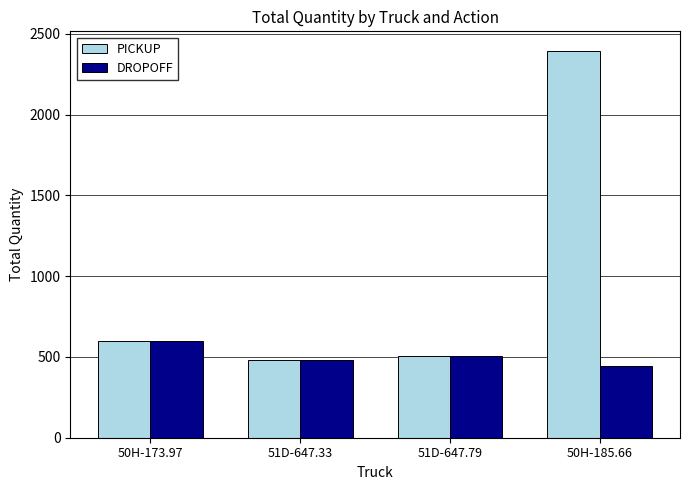

The PICKUP series shows 2395.2 at 50H-185.66. True or false?

True